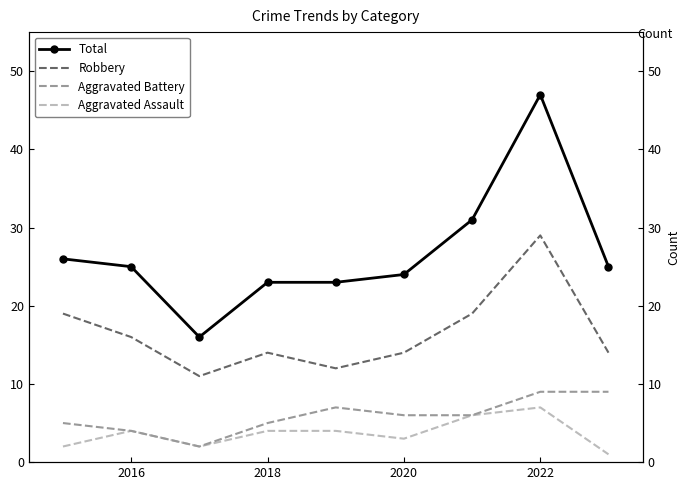

At which category does Aggravated Assault reach its first local peak?

2016